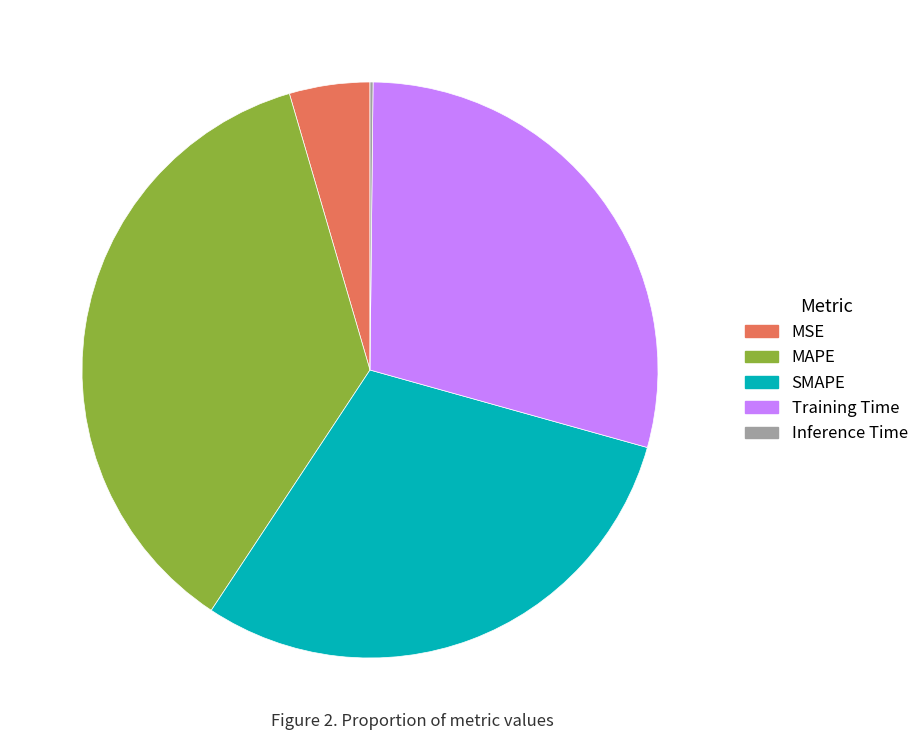

Does any single category account for the majority?

No